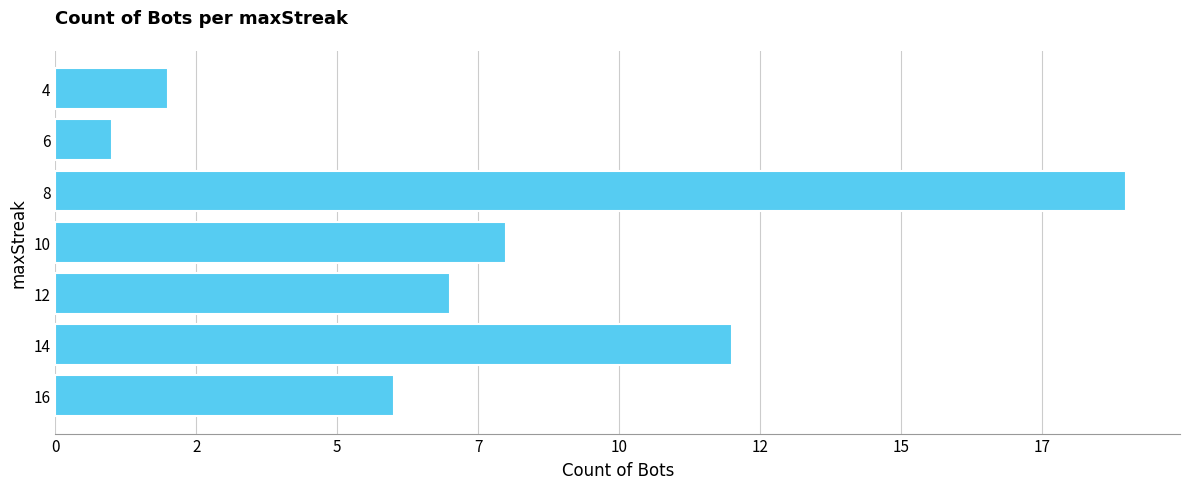

List the labels in order of value, smallest first.

6, 4, 16, 12, 10, 14, 8